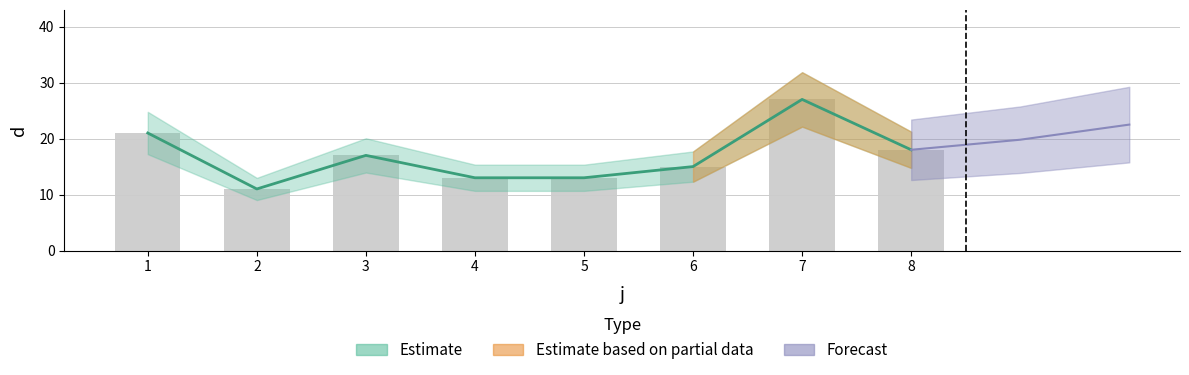

Reading left to right, list all the values displayed in this chart.

21	11	17	13	13	15	27	18